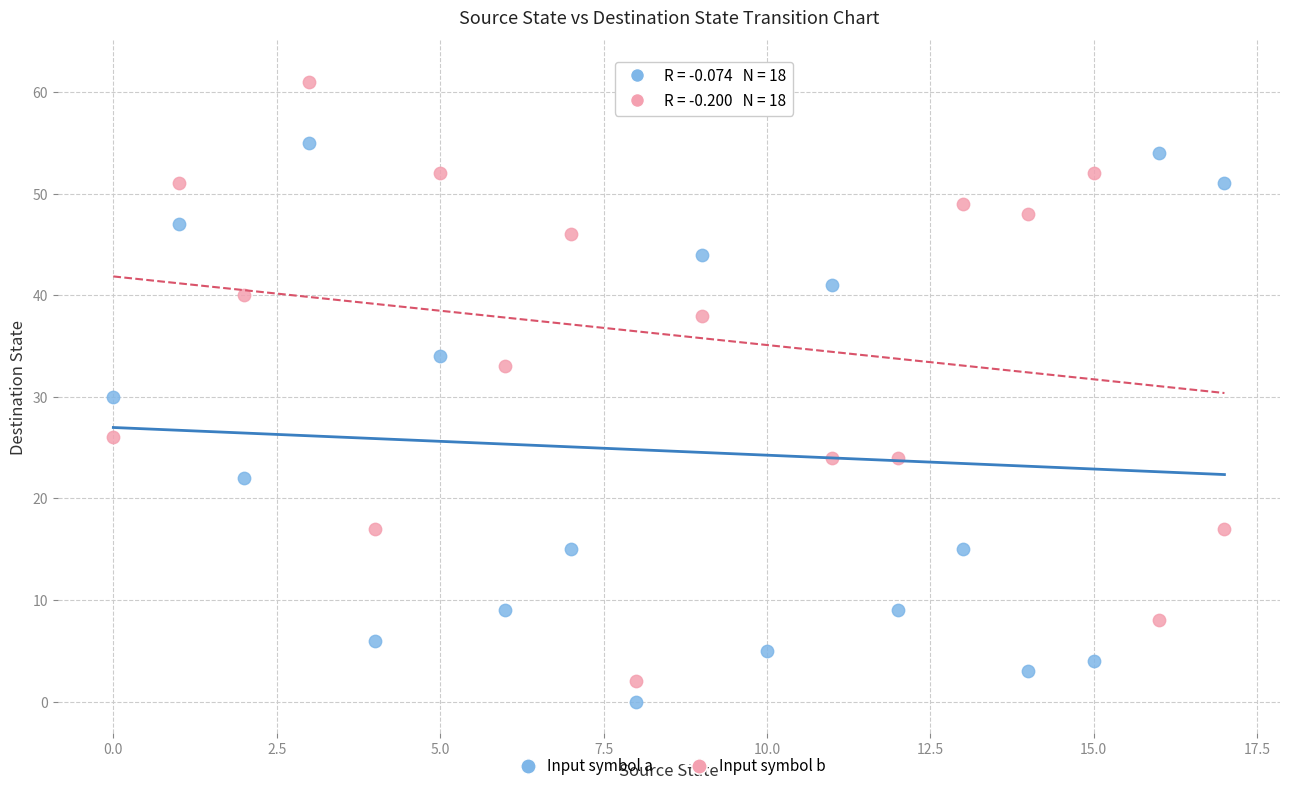

Across all data points, what is the range of Y values (max minus min)?

62